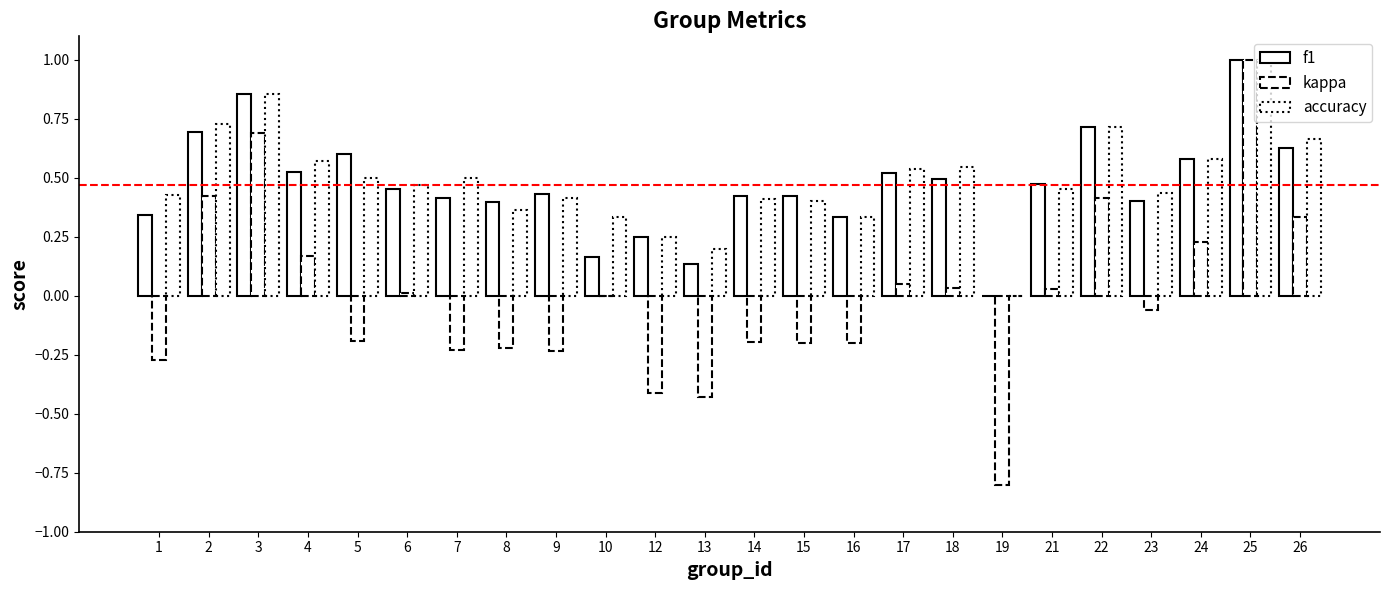

At which label does kappa reach its minimum?

19